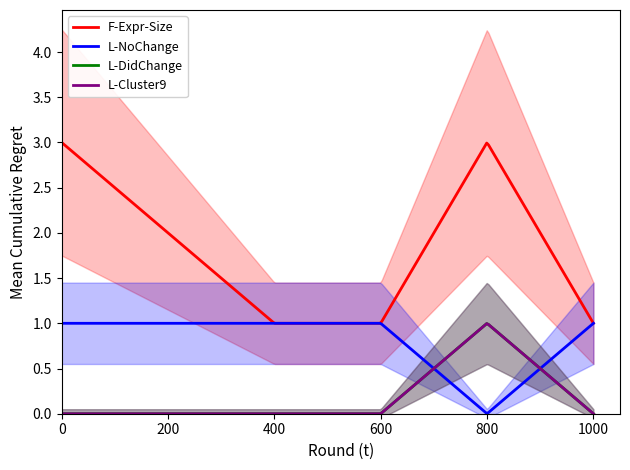

True or false: F-Expr-Size and L-DidChange intersect in this chart.

False